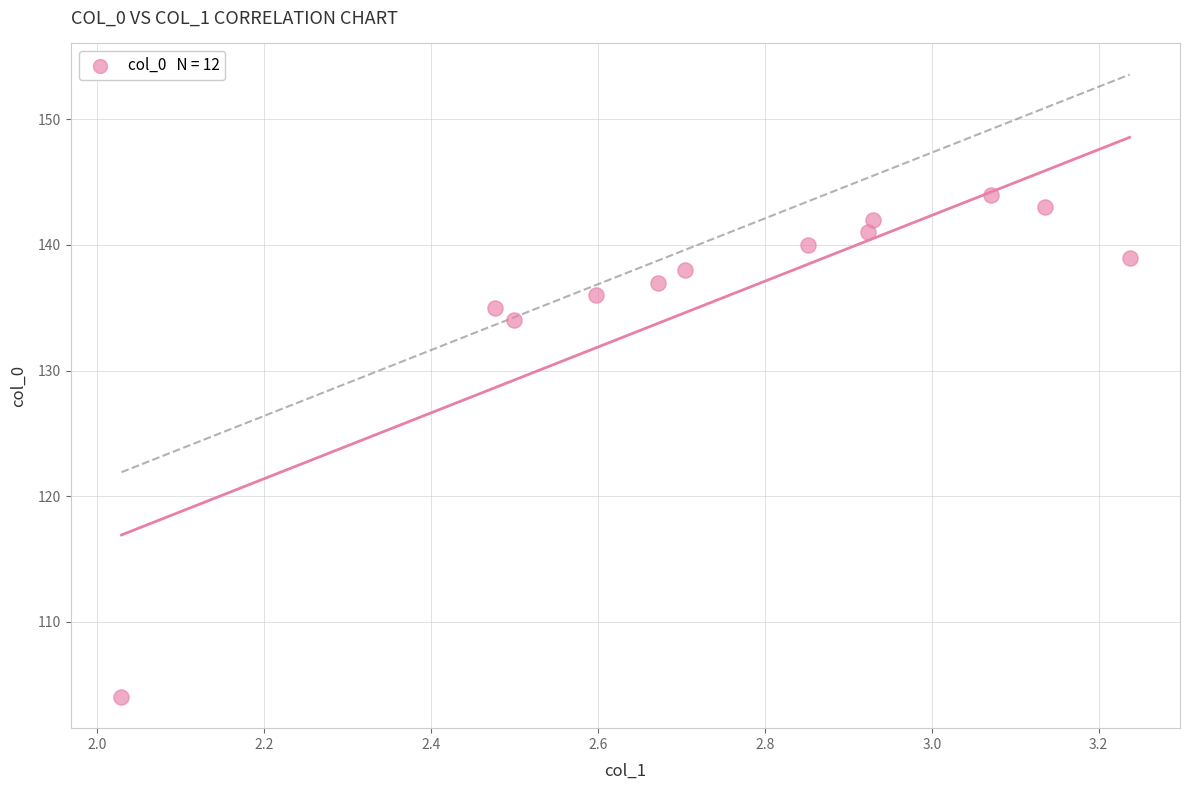

What Y value in the scatter plot is closest to 124?

134